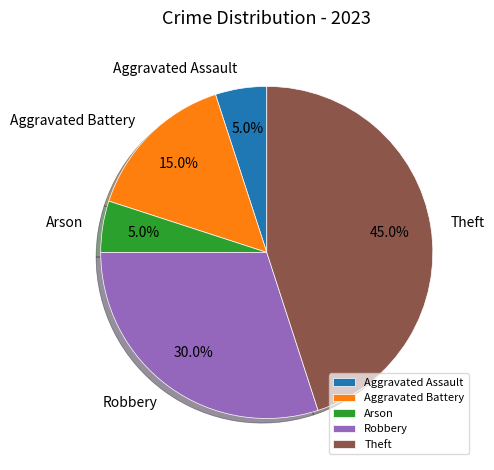

Does any single category account for the majority?

No